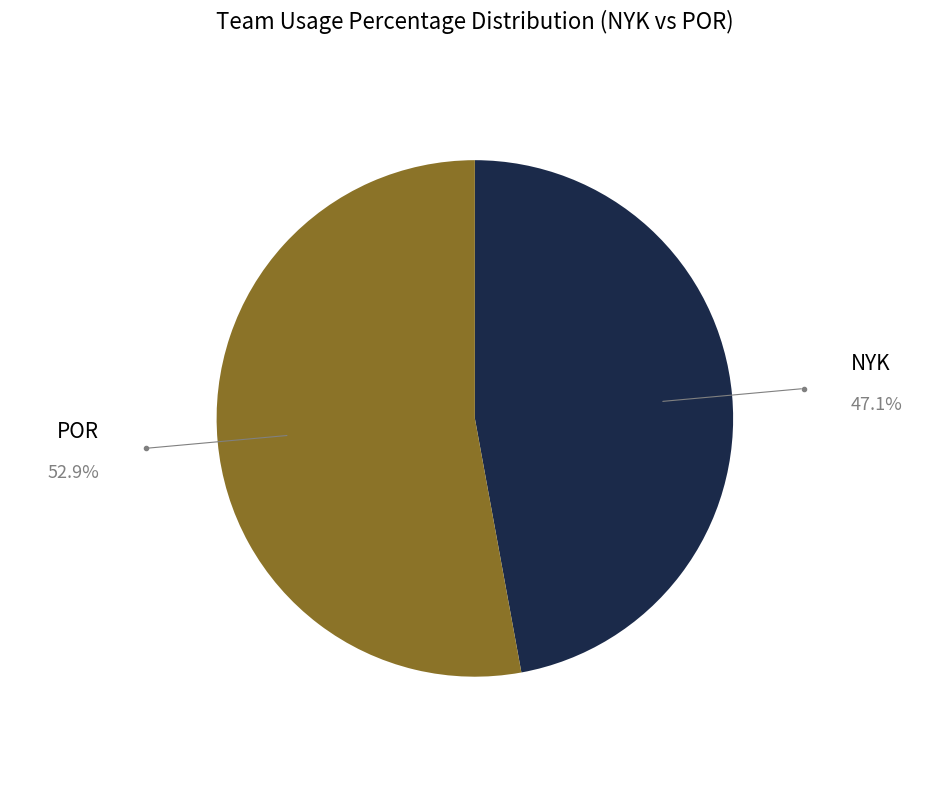

Is there a majority slice in this chart?

Yes